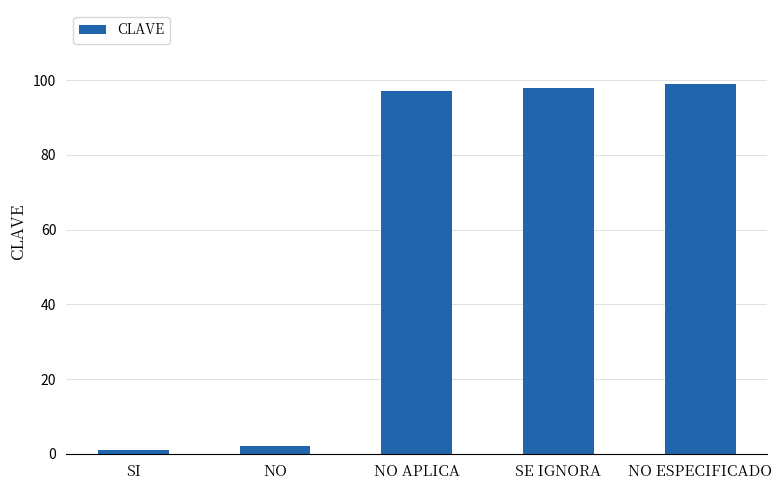

List the labels in order of value, largest first.

NO ESPECIFICADO, SE IGNORA, NO APLICA, NO, SI